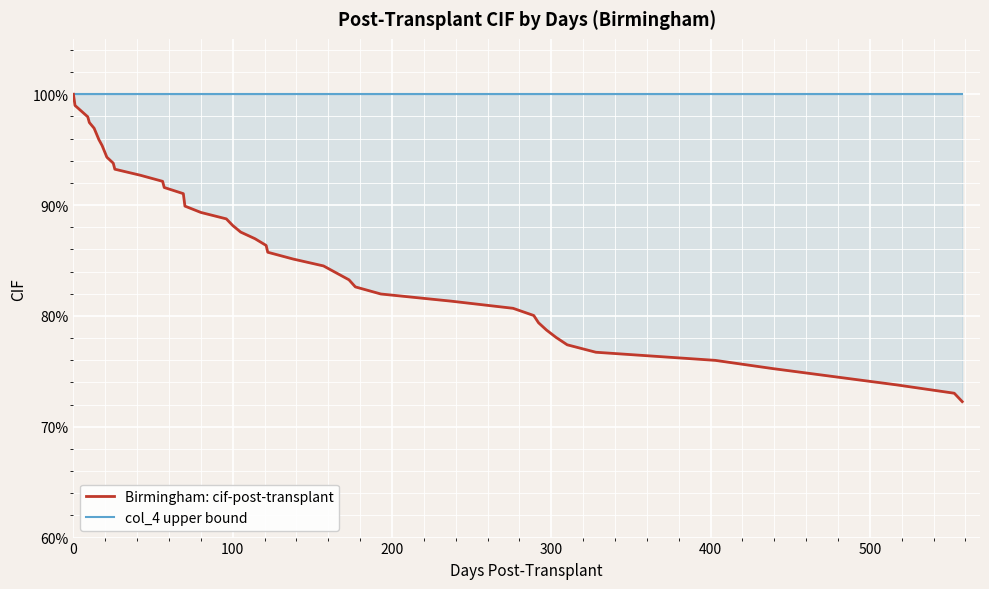

At how many categories does at least one series exceed 0?

40